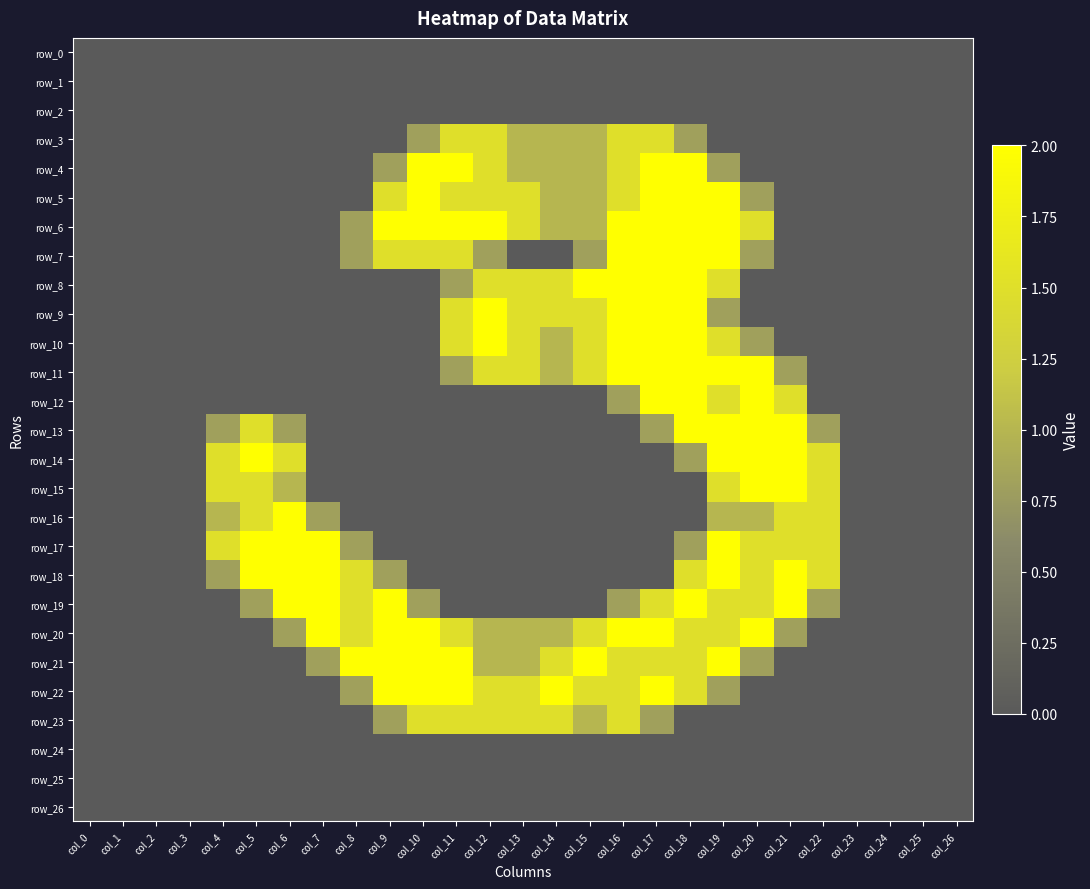

At which category is the sum across all series the highest?

col_18